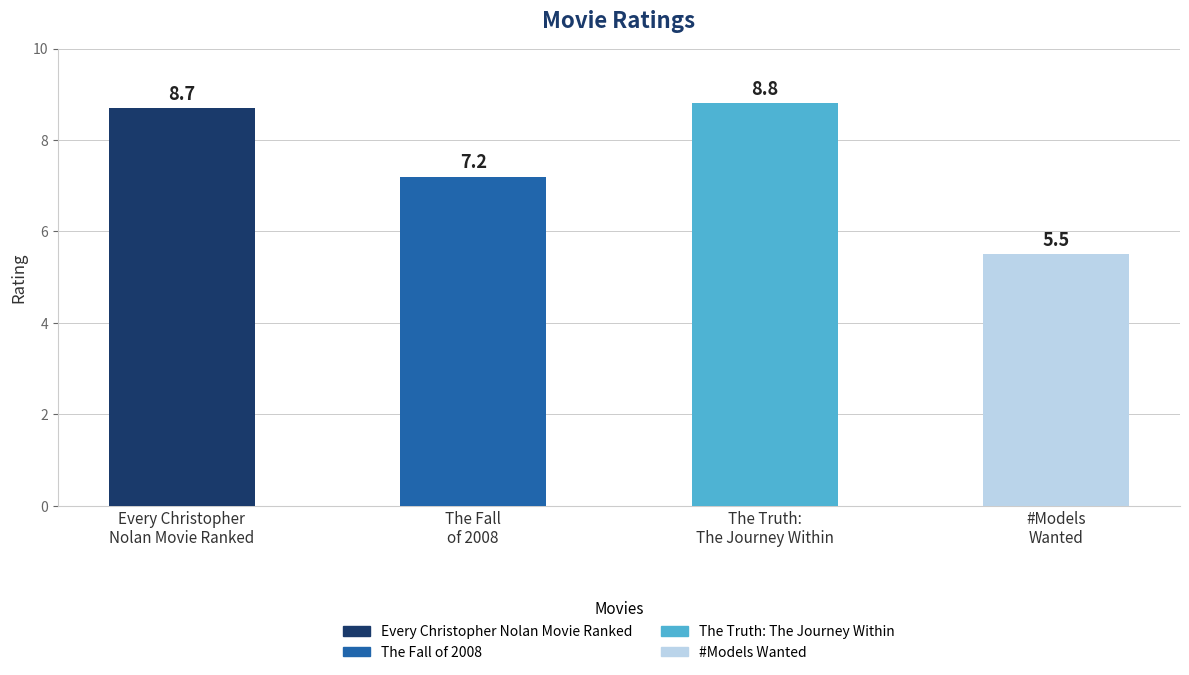

What is the value of the 4th bar from the left?

5.5